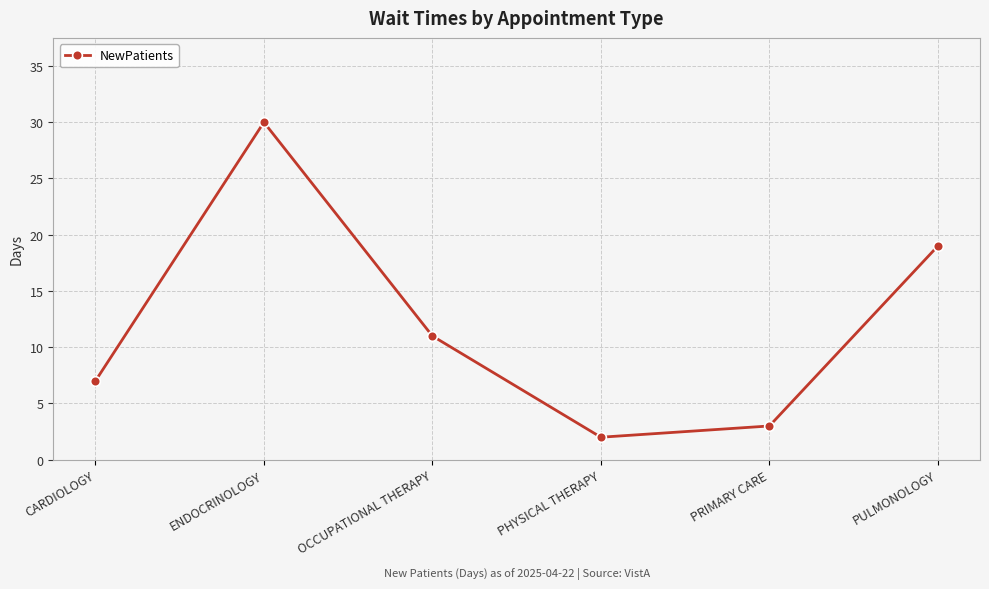

What is the difference between the maximum and minimum values?

28